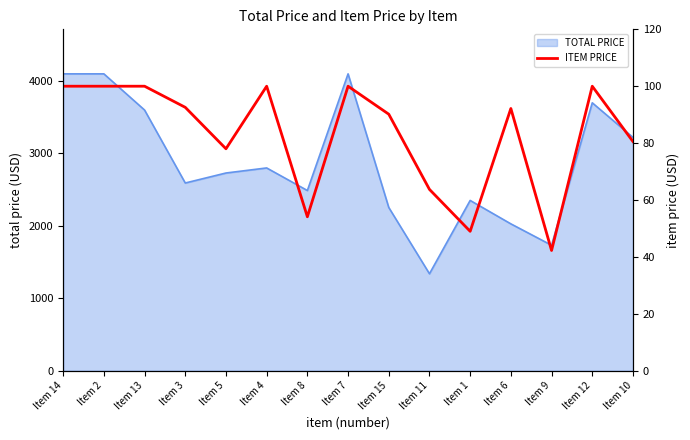

Where is the first local maximum?

Item 4